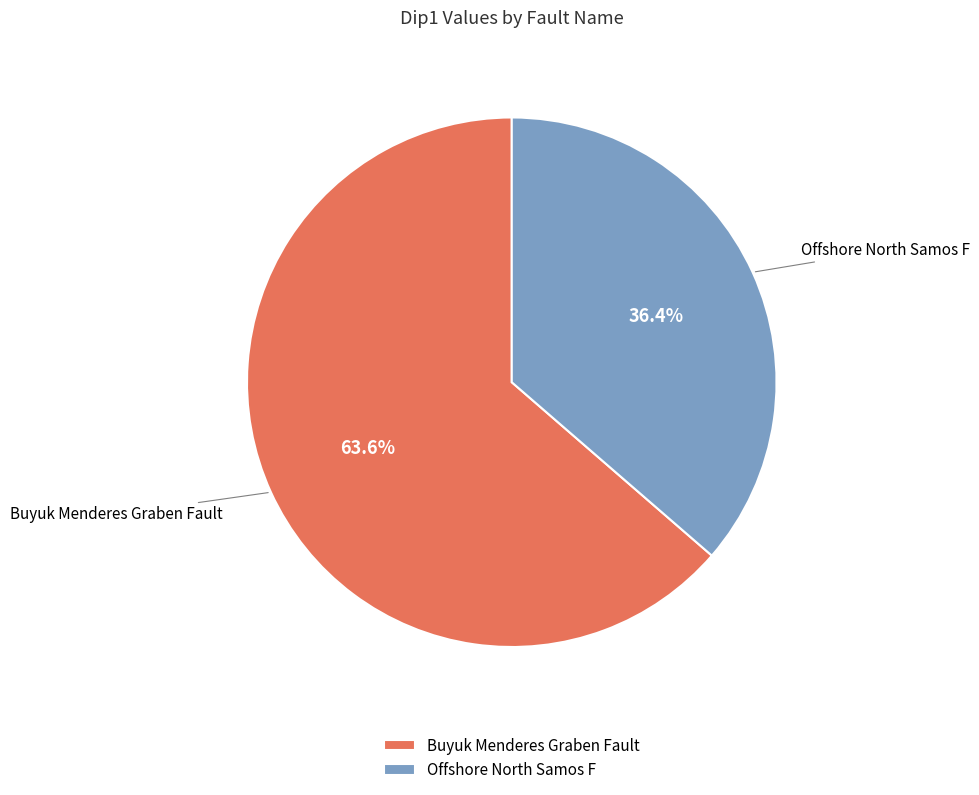

To the nearest percent, what portion does Buyuk Menderes Graben Fault represent?

64%